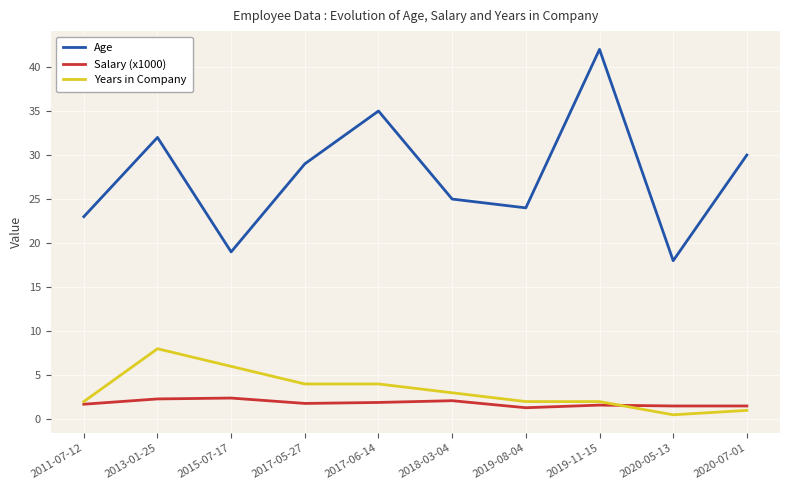

How many values in the Years in Company series are below 3?

5